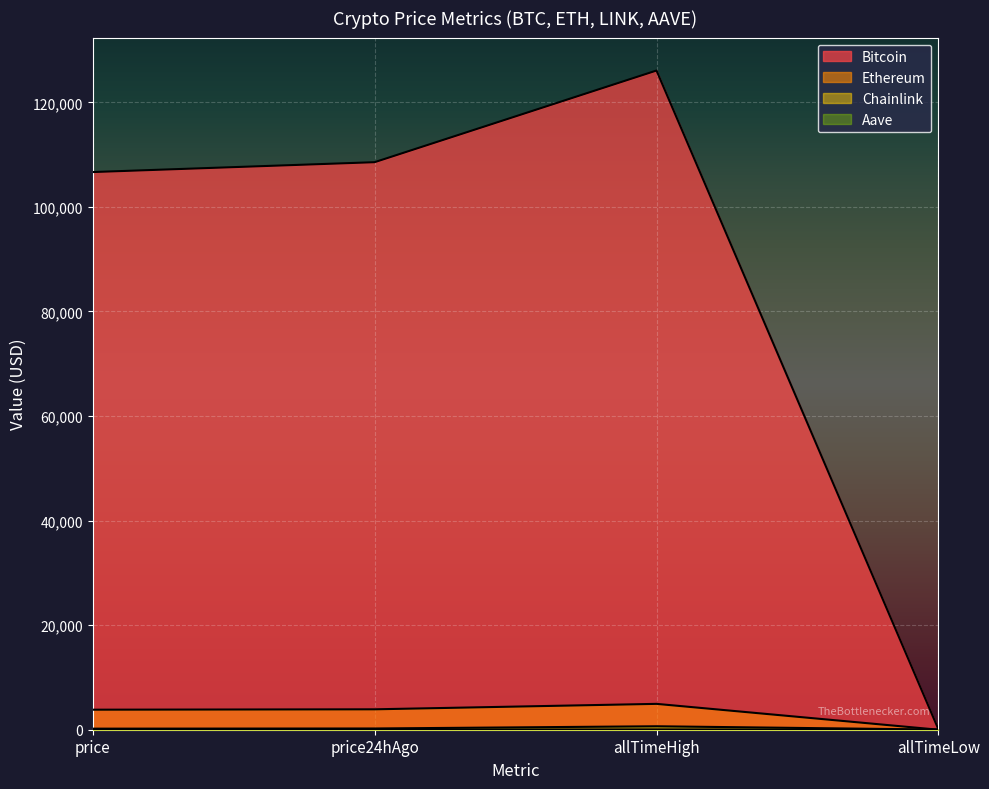

What is the difference between the Aave values at price24hAgo and allTimeLow?

209.8